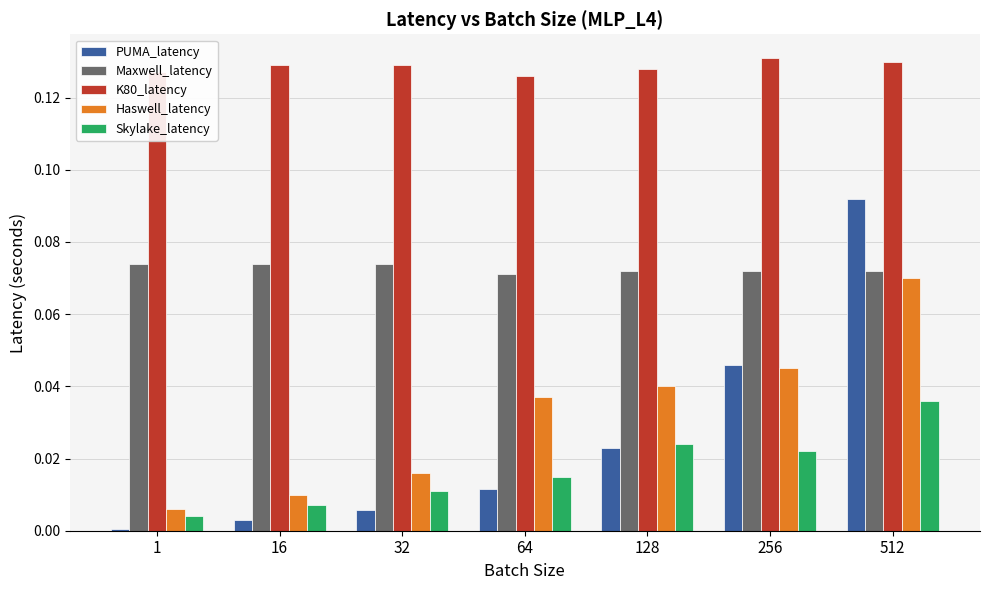

Is it true that K80_latency equals 0.2 at 16?

False